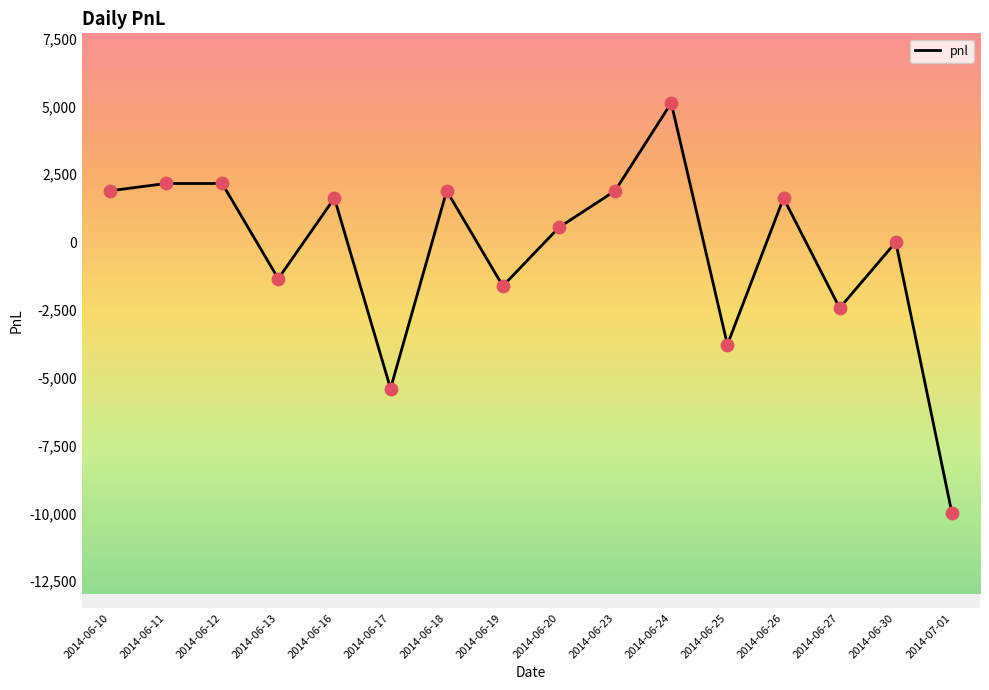

What is the change in value from 2014-06-20 to 2014-06-23?

+1350